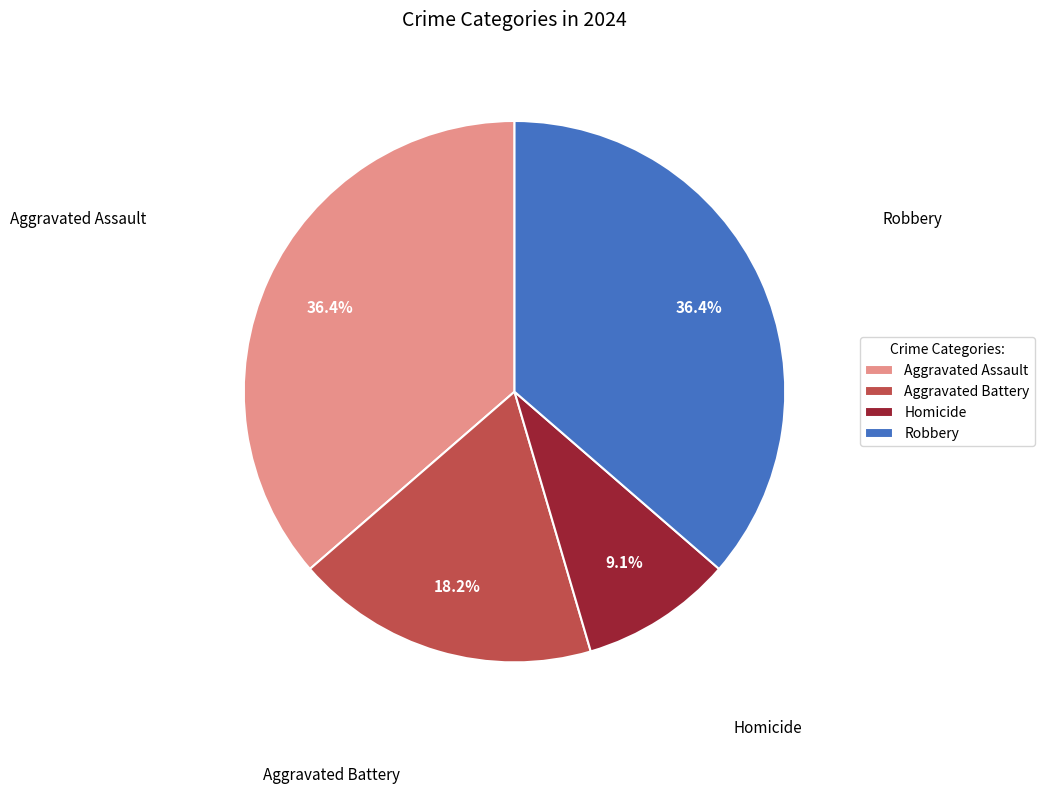

Approximately how many times larger is the value at Robbery compared to Aggravated Assault?

1.0